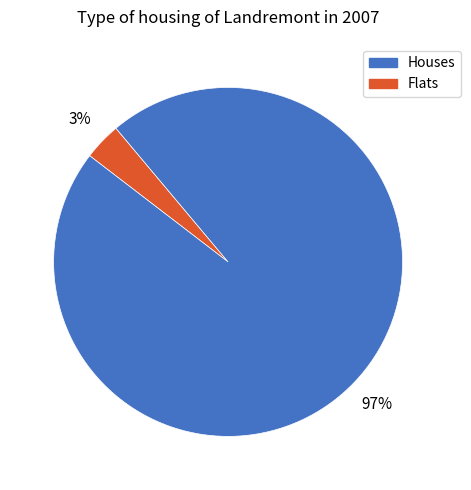

To the nearest percent, what is the average slice percentage?

50%